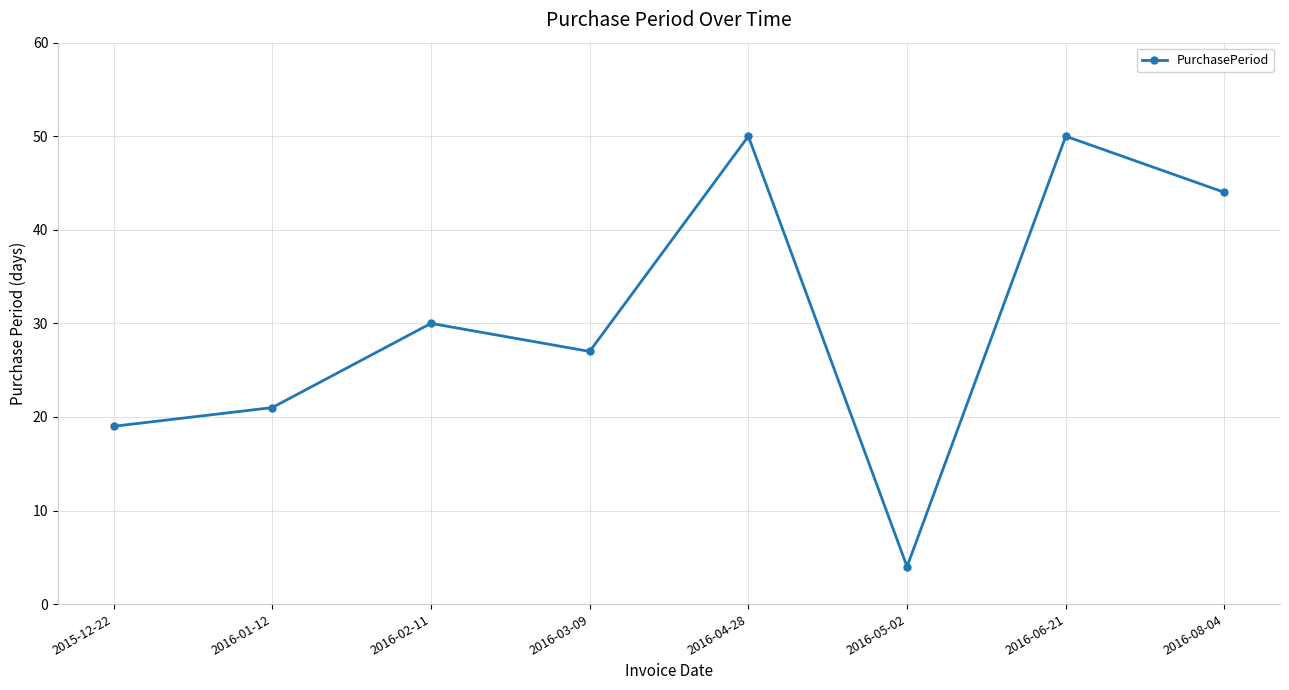

What is the label of the 7th point from the right?

2016-01-12